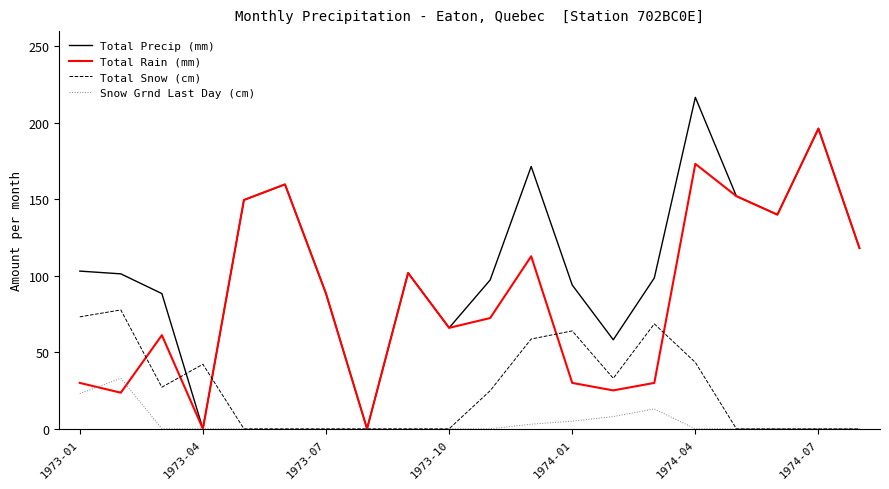

Which series has the largest total across all categories?

Total Precip (mm)